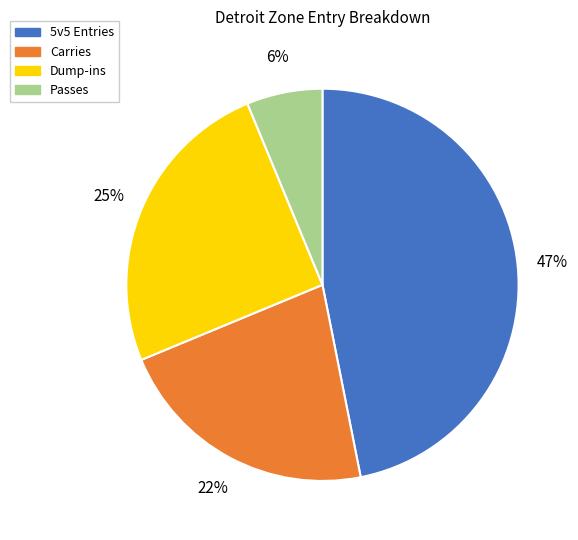

To the nearest percent, what is the average slice percentage?

25%